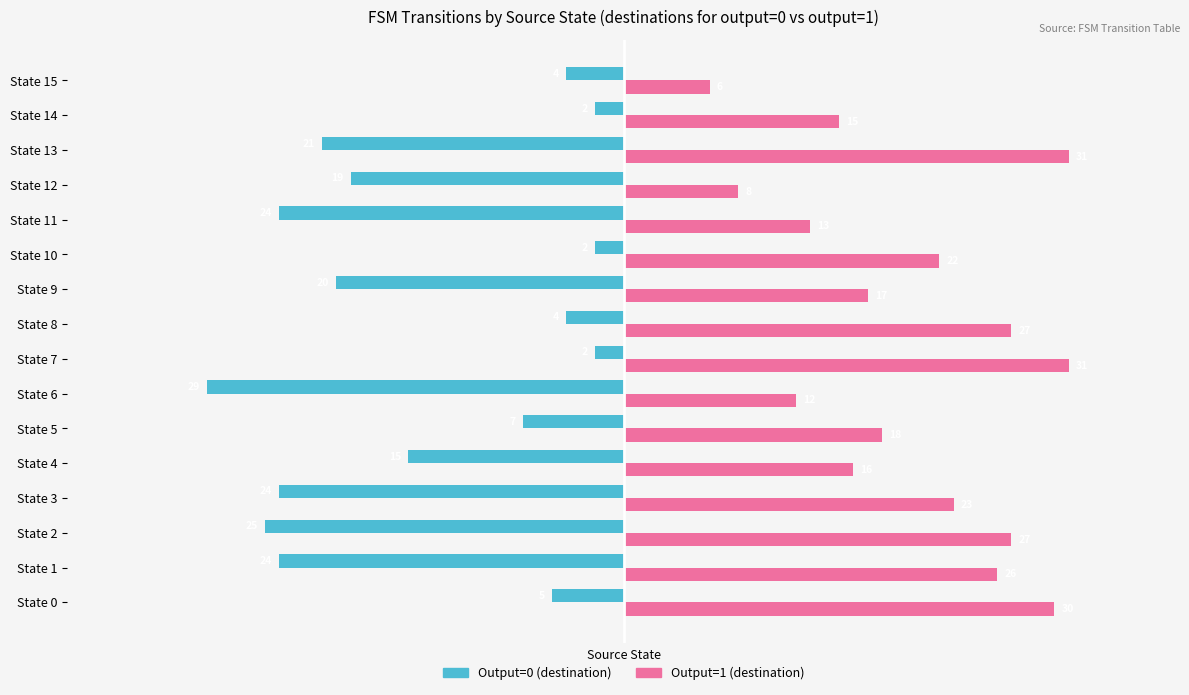

The value of Output=0 (destination) at State 1 is -24. True or false?

True